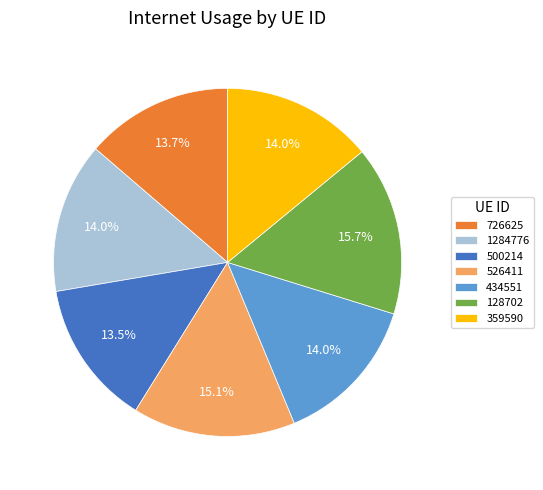

To the nearest percent, what is the difference between the largest and smallest slice percentages?

2%